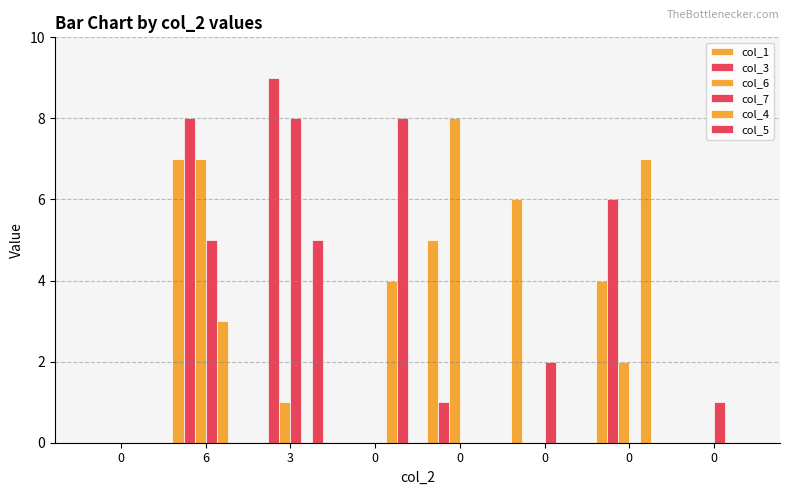

Reading left to right, what are all the values shown in this chart?

col_1: 0	7	0	0	5	6	4	0
col_3: 0	8	9	0	1	0	6	0
col_6: 0	7	1	0	8	0	2	0
col_7: 0	5	8	0	0	2	0	1
col_4: 0	3	0	4	0	0	7	0
col_5: 0	0	5	8	0	0	0	0